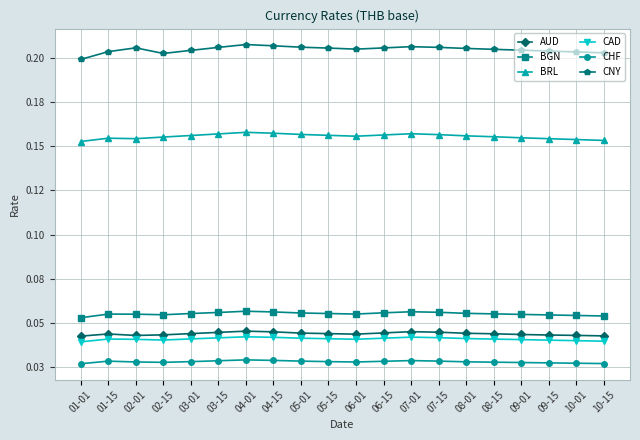

What is the value of the CNY point at the 13th from the left?

0.2